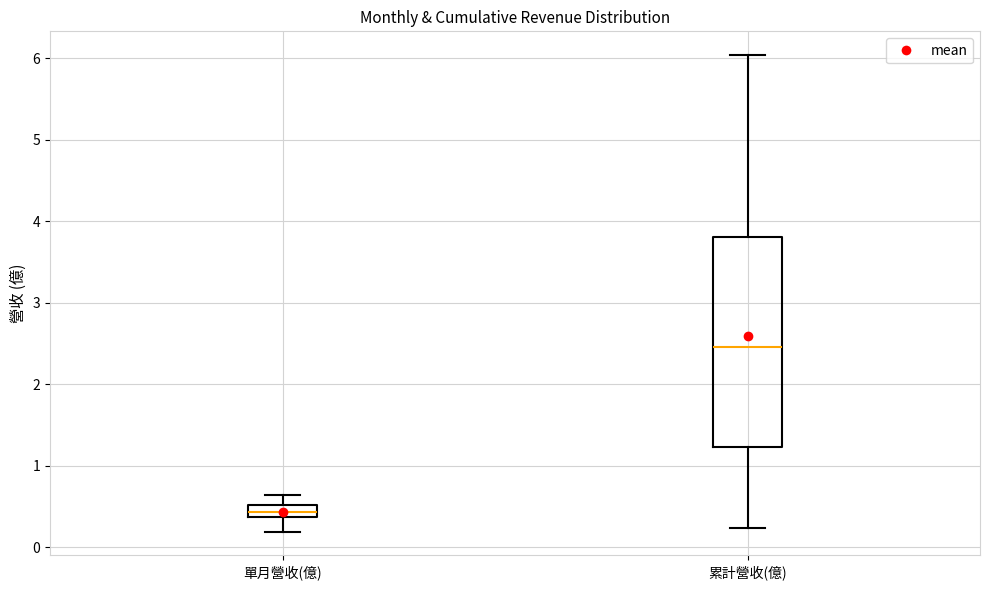

Where does the lower whisker of the box for 單月營收(億) end on the y-axis? The values are not printed on the chart, so give them approximately, as read against the axis.

0.2